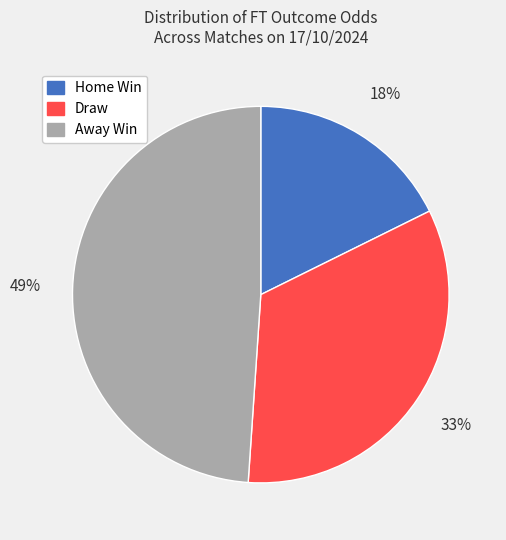

Does any single category account for the majority?

No